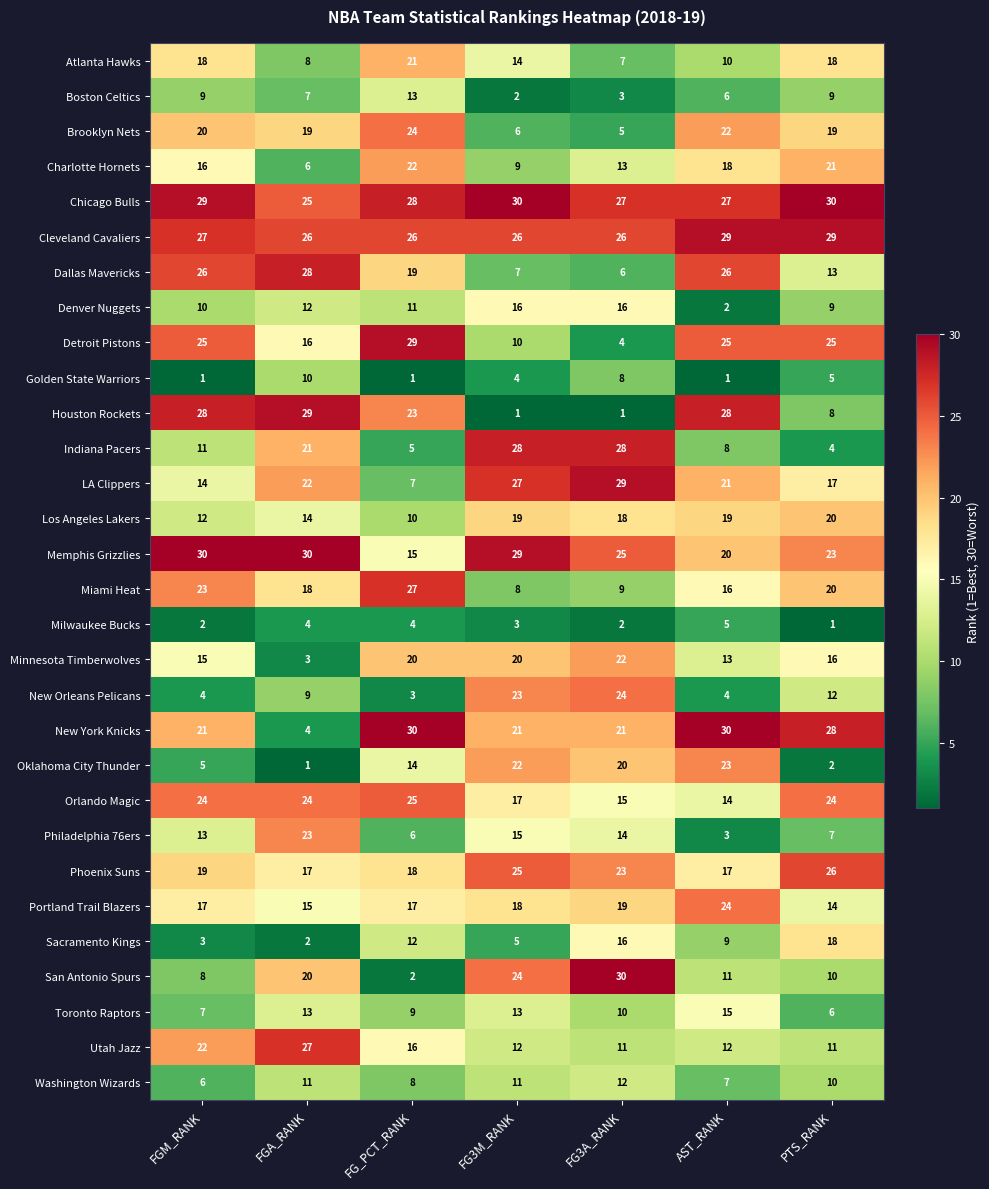

At which label is Minnesota Timberwolves closest to 12?

AST_RANK